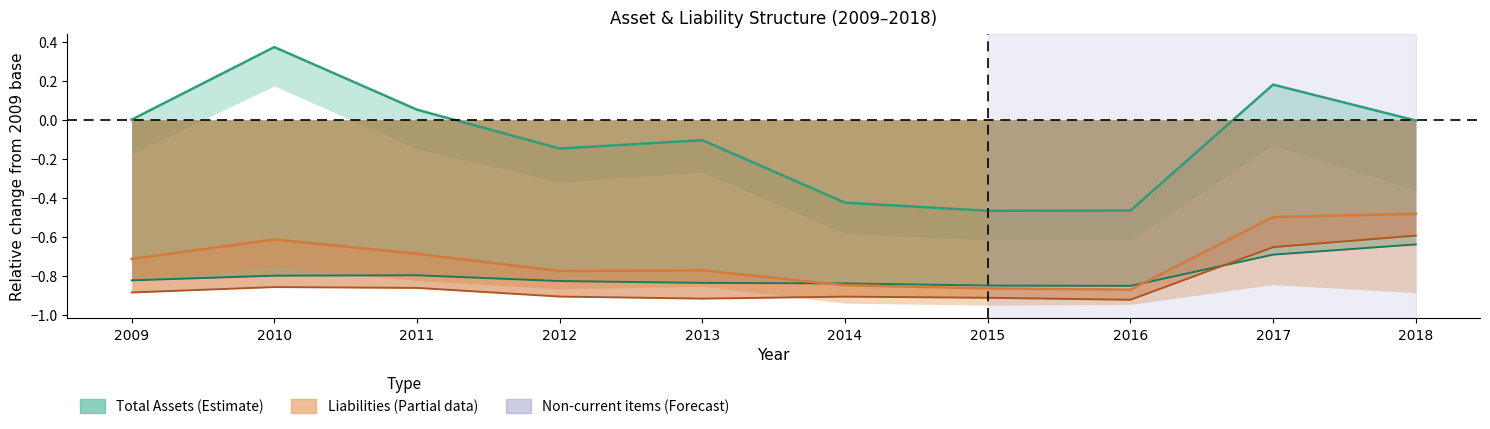

How many lines are shown in the chart?

4